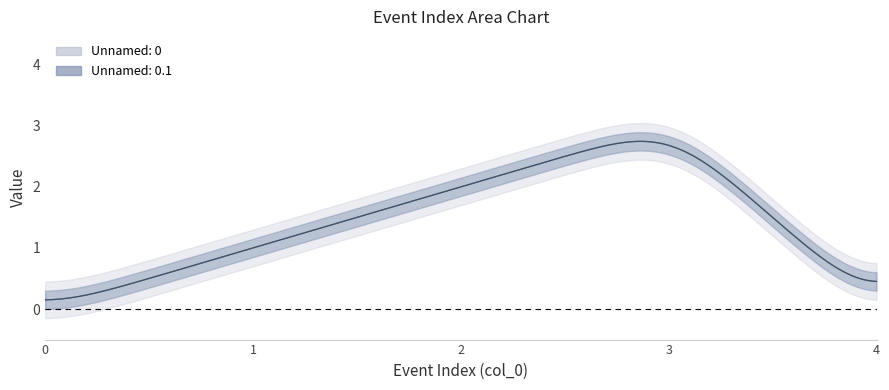

Which series has the widest spread of values?

Unnamed: 0